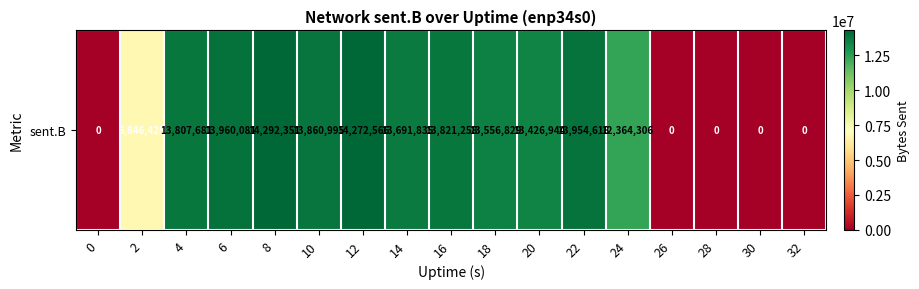

At which label is the value closest to 7146175?

2